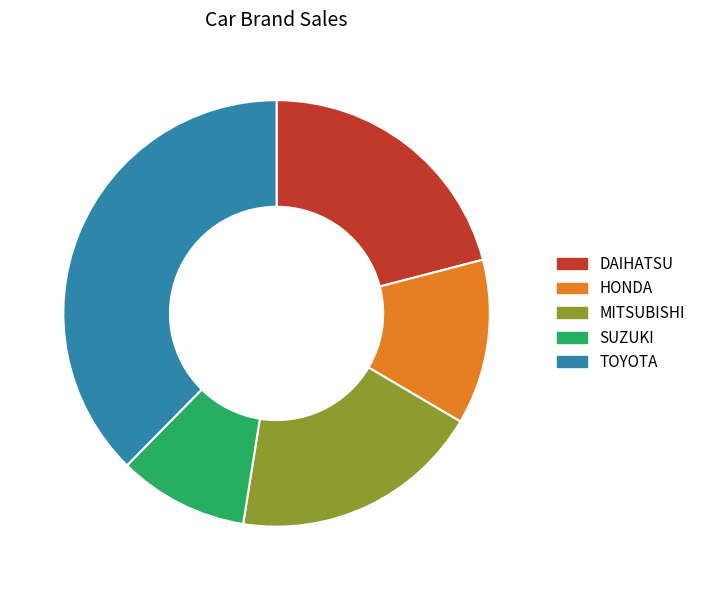

Is it true that HONDA is 13% of the pie?

True